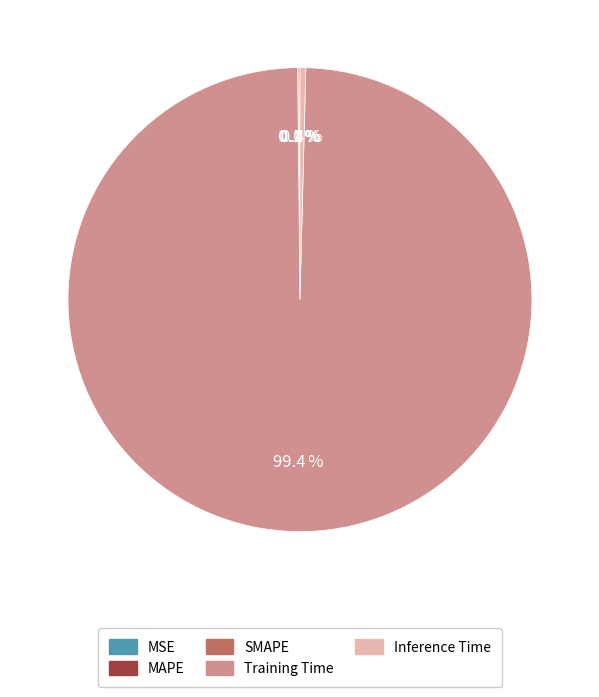

Is the sum of Inference Time and Training Time greater than half?

Yes